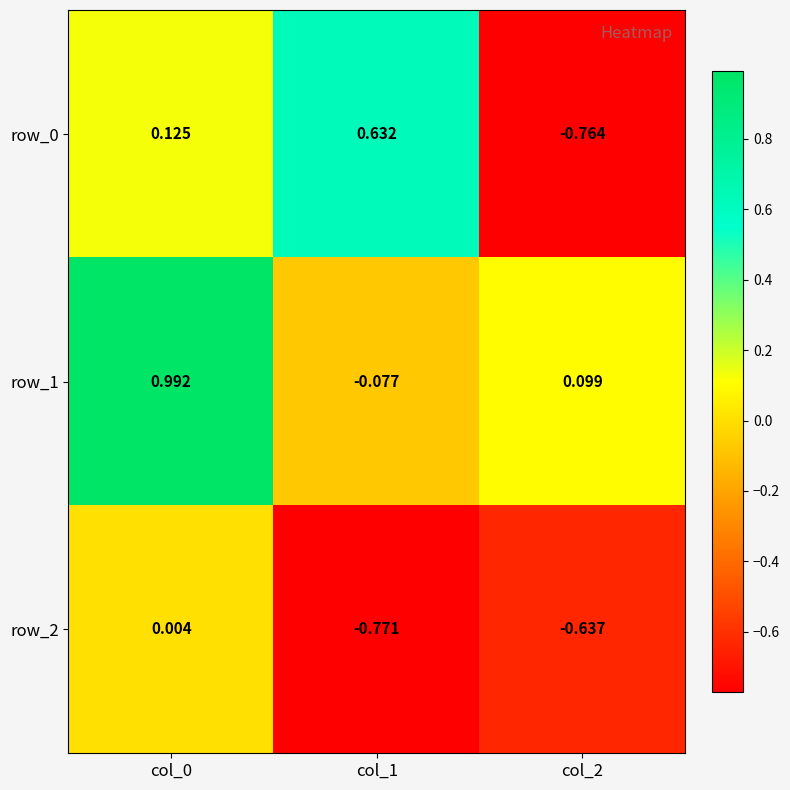

Rank the categories by row_1 value from highest to lowest.

col_0, col_2, col_1